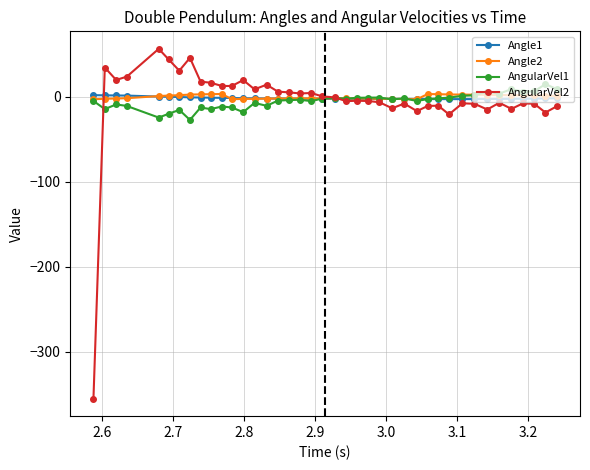

How many data points in Angle1 are less than -2?

27